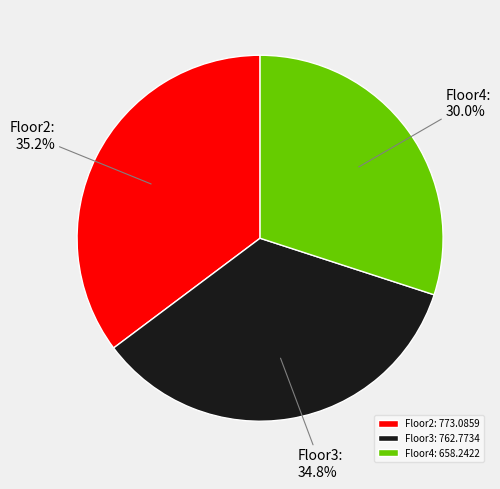

Is there a majority slice in this chart?

No